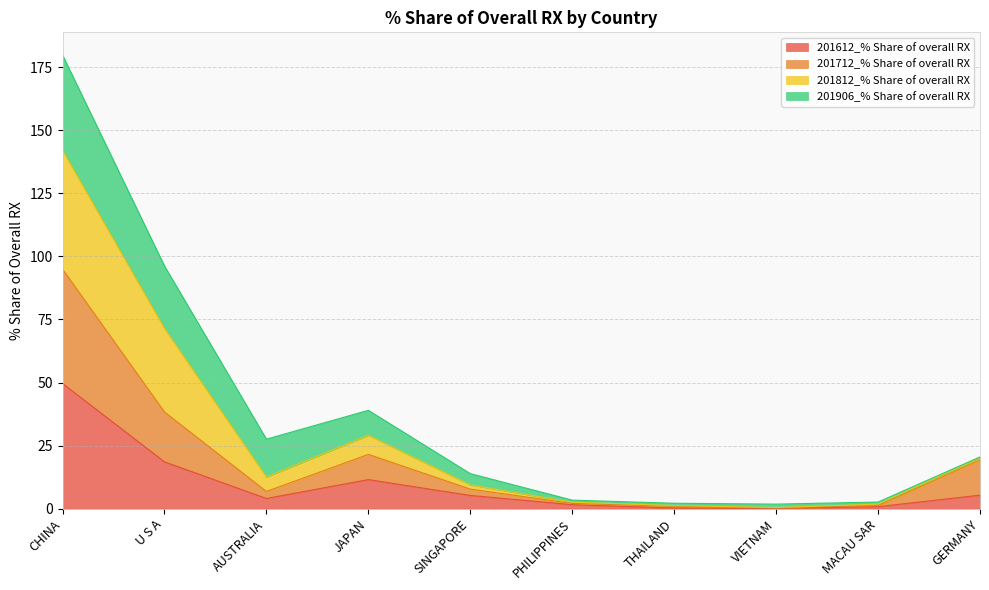

What is the value of the 201812_% Share of overall RX point at the 10th from the left?

20.5